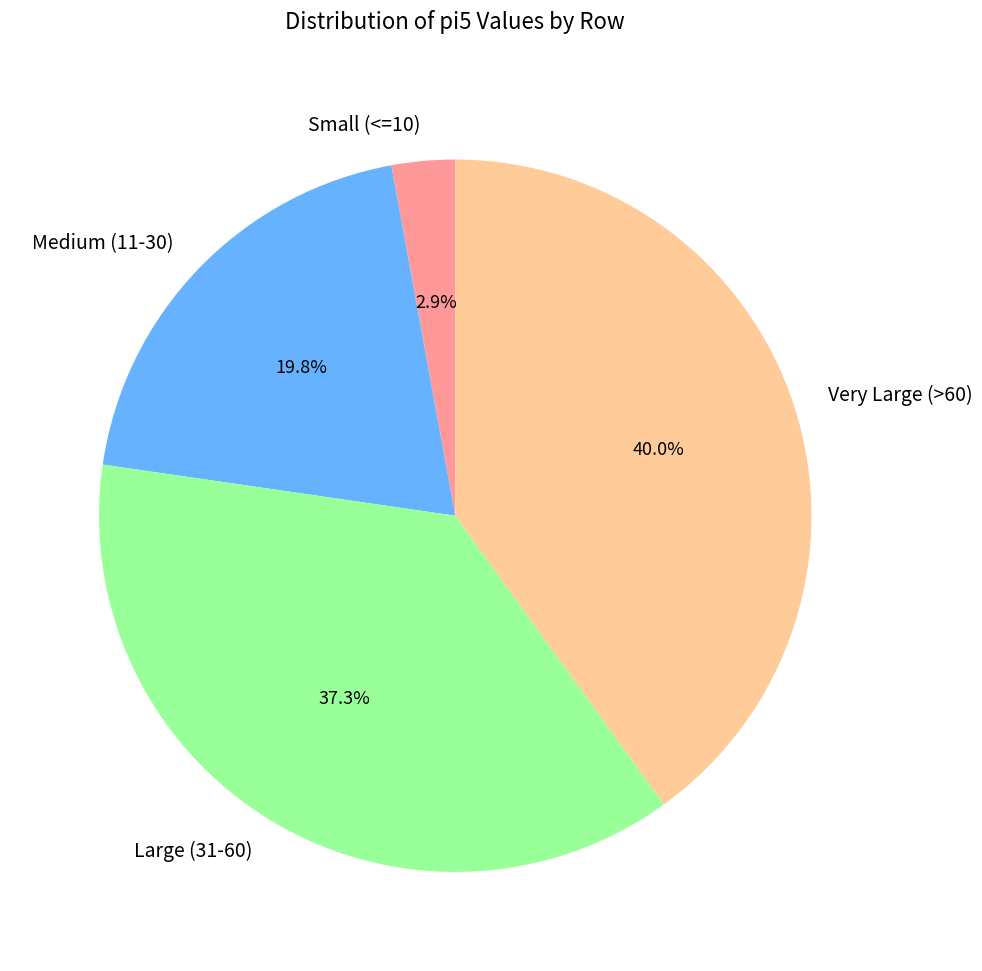

How much of the chart is everything except Medium (11-30)?

80.2%